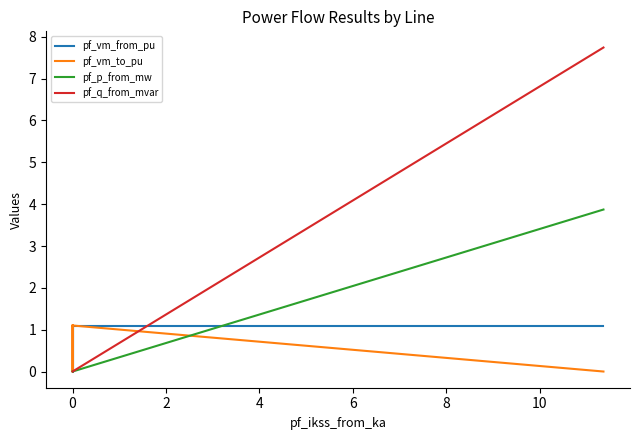

What is the sum of all pf_vm_to_pu values?

16.5